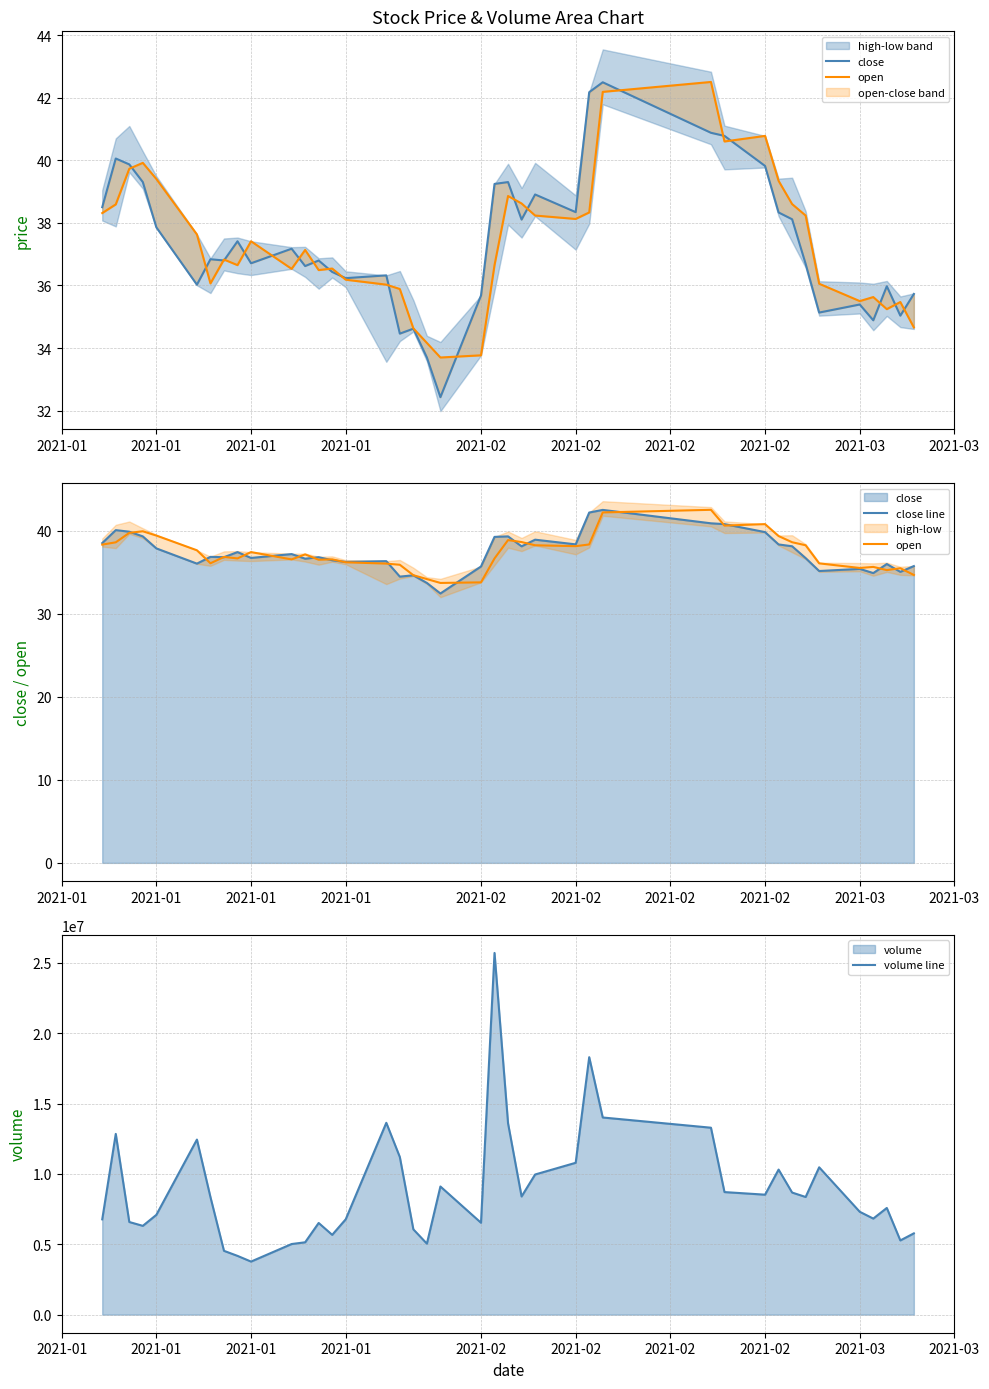

What is the minimum value for close line?

32.4